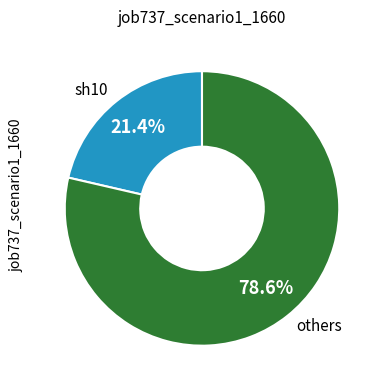

What is the majority slice?

others